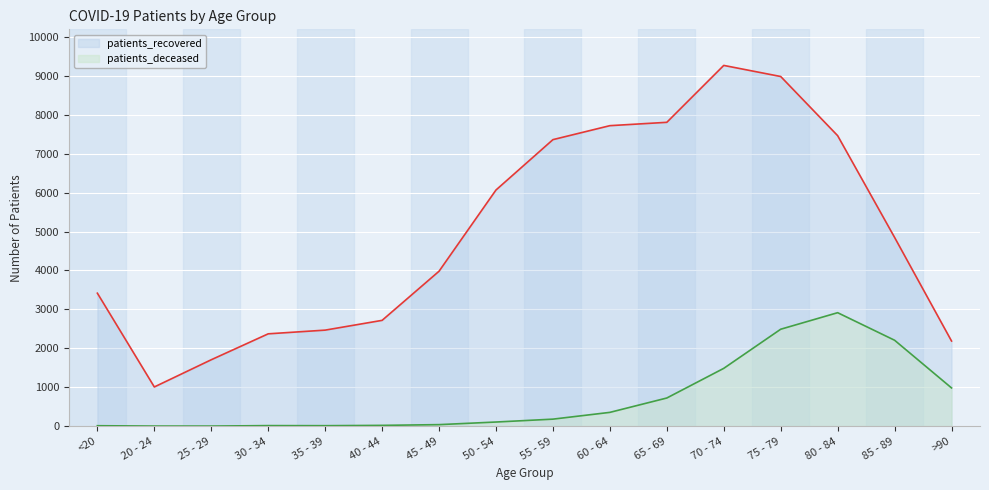

In patients_recovered, how many points are lower than both neighbors (excluding endpoints)?

1